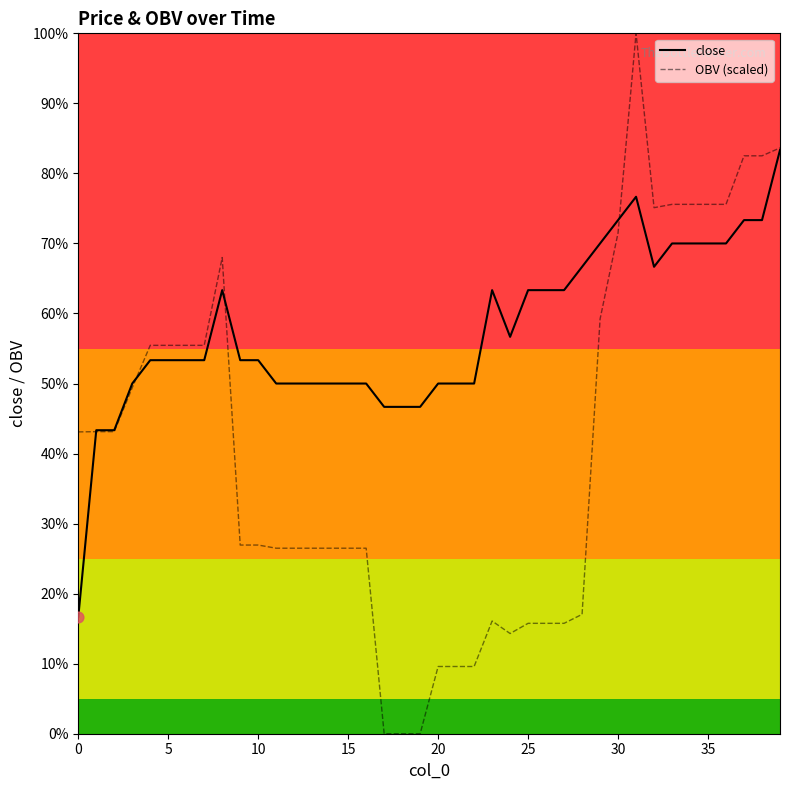

At which category is the sum across all series the highest?

31